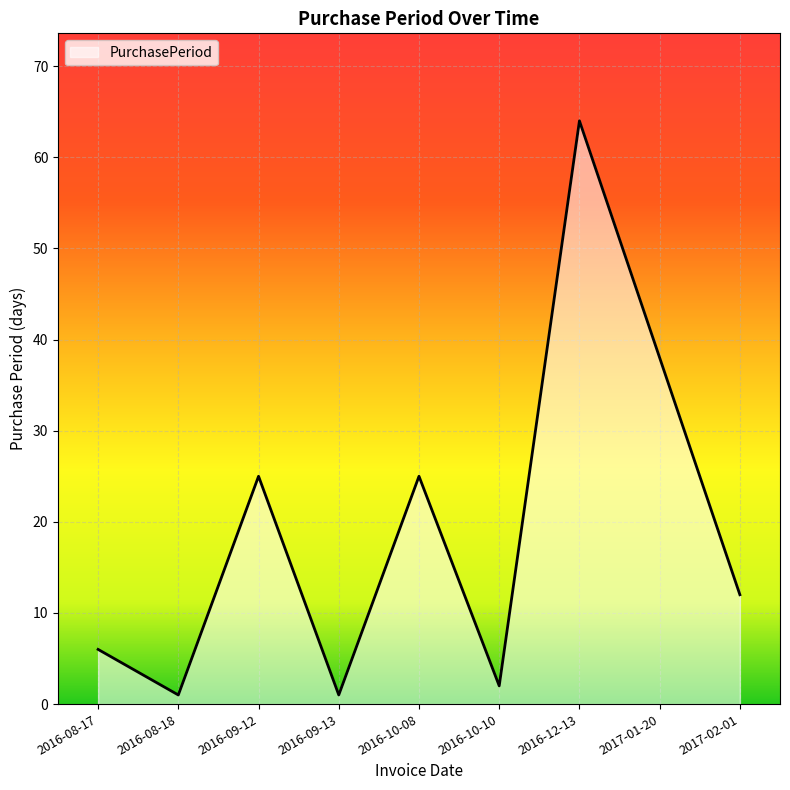

Does the chart display data point markers on the line(s)?

No